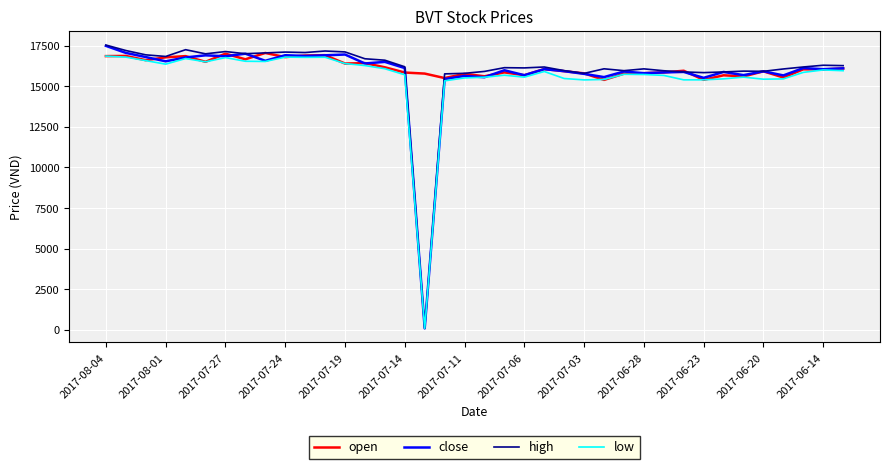

What is the highest value of the high series?

17532